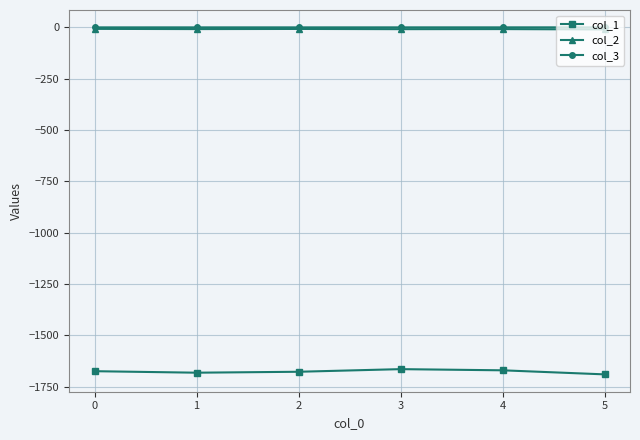

Is the value of col_1 at 2 greater than the value of col_3 at 1?

No